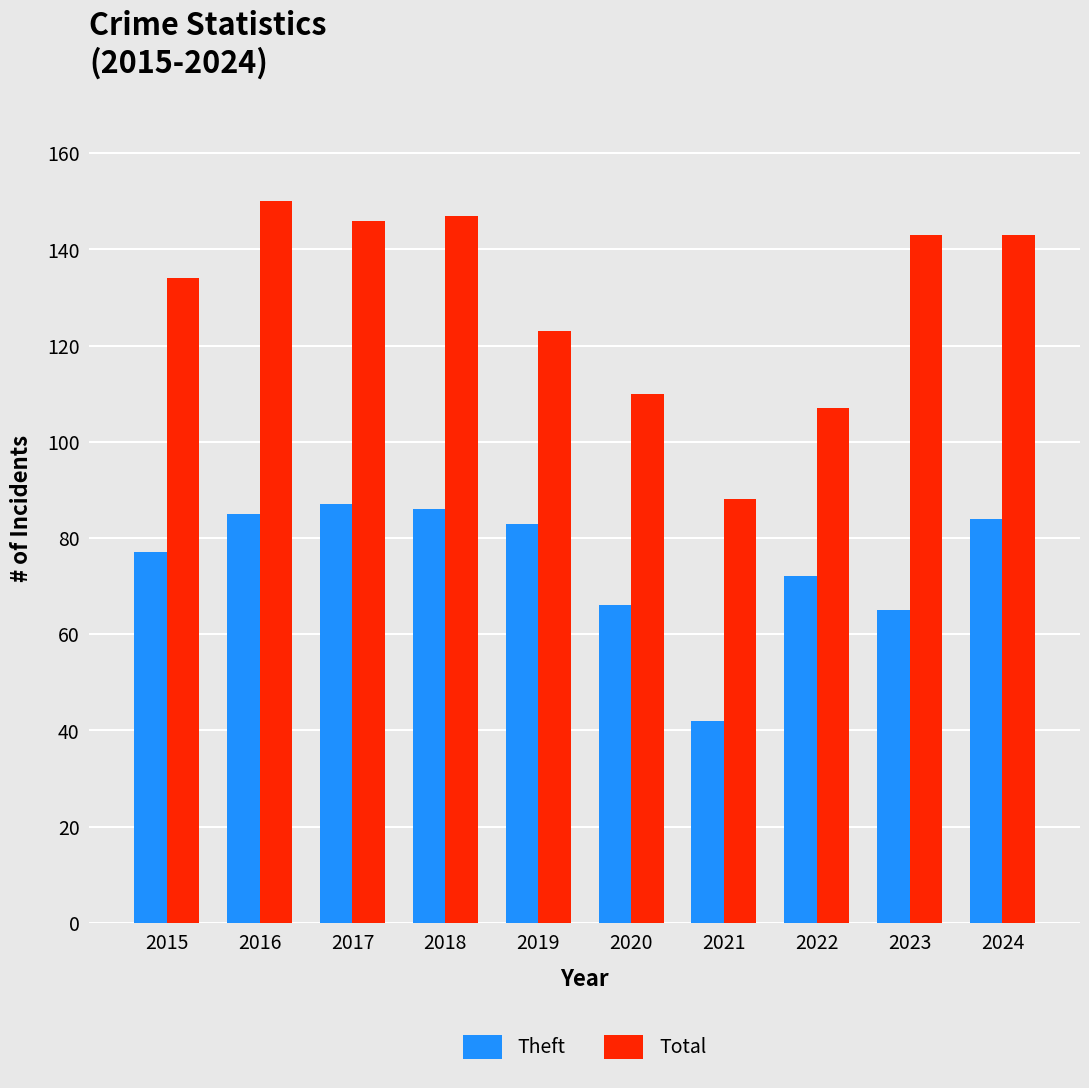

Which series has the largest total across all categories?

Total